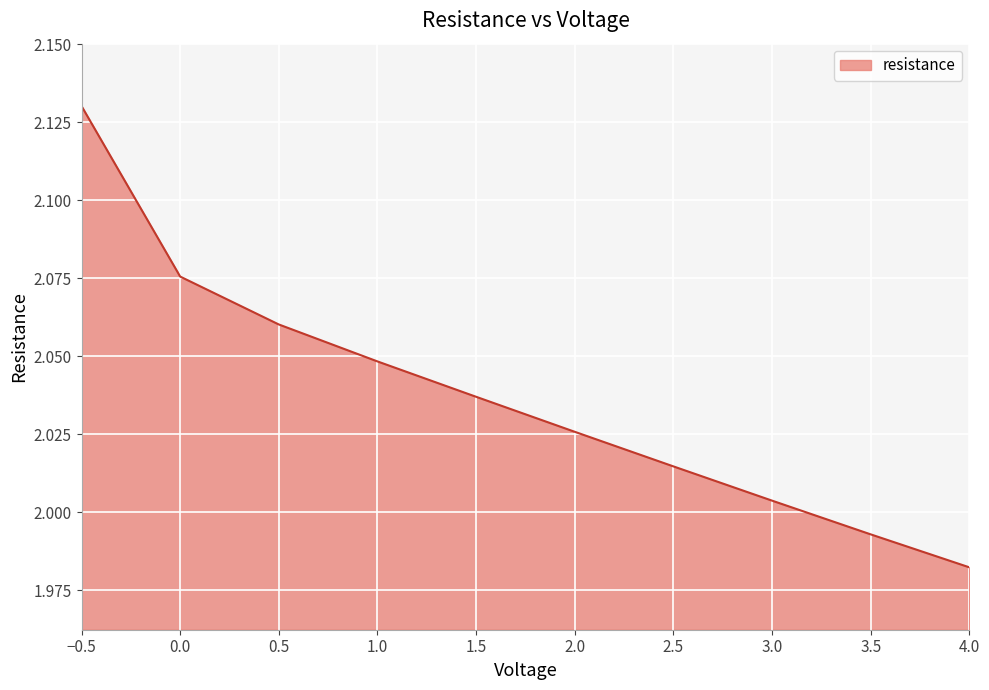

Which has a higher value, 4.0 or 0.5?

0.5